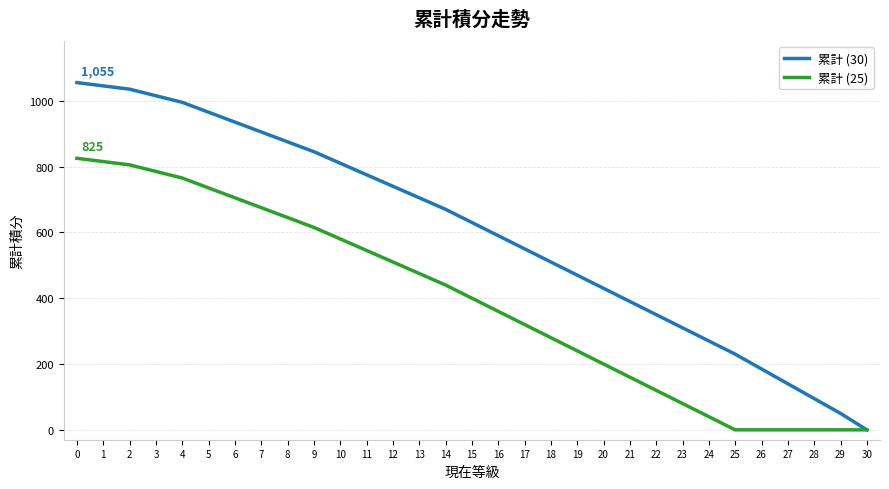

The value of 累計 (30) at 5 is 1336. True or false?

False